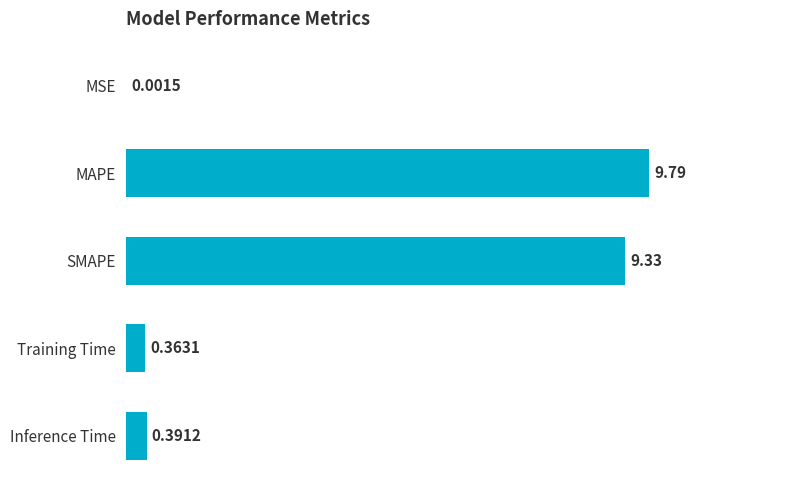

What is the change in value from SMAPE to Training Time?

-9.0